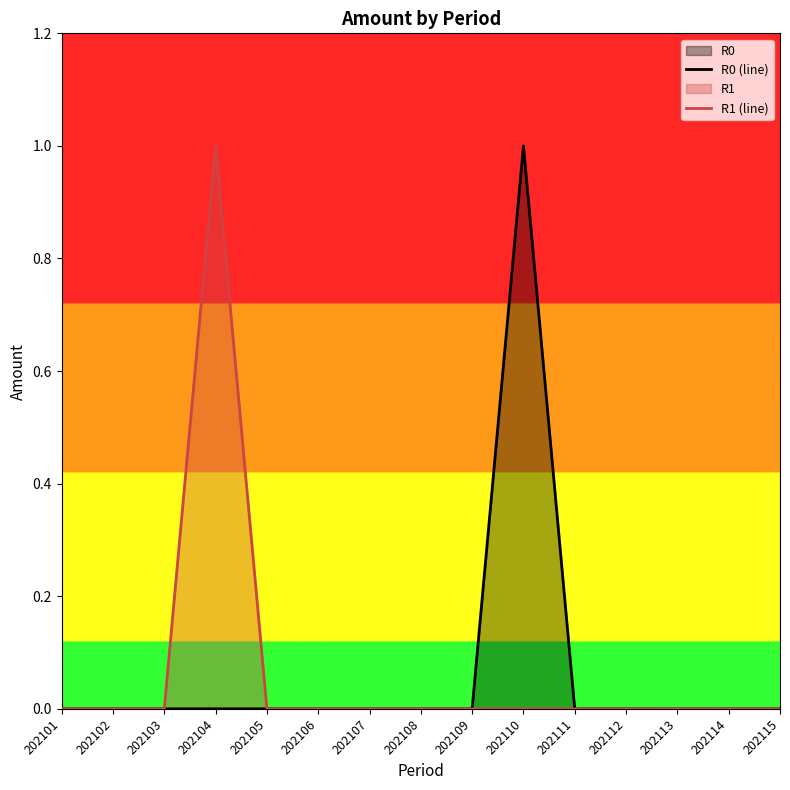

At which label does R1 (line) reach its minimum?

202101